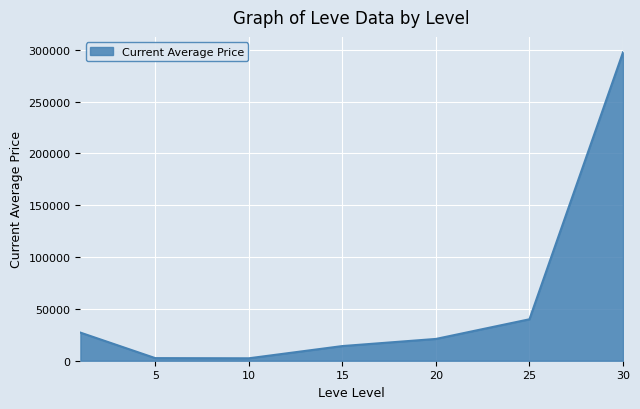

True or false: the data has more than 0 interior local peaks.

False